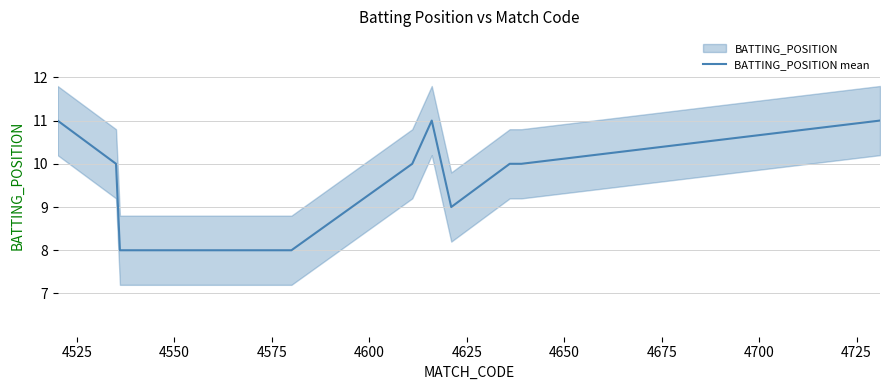

What is the highest value of the BATTING_POSITION mean series?

11